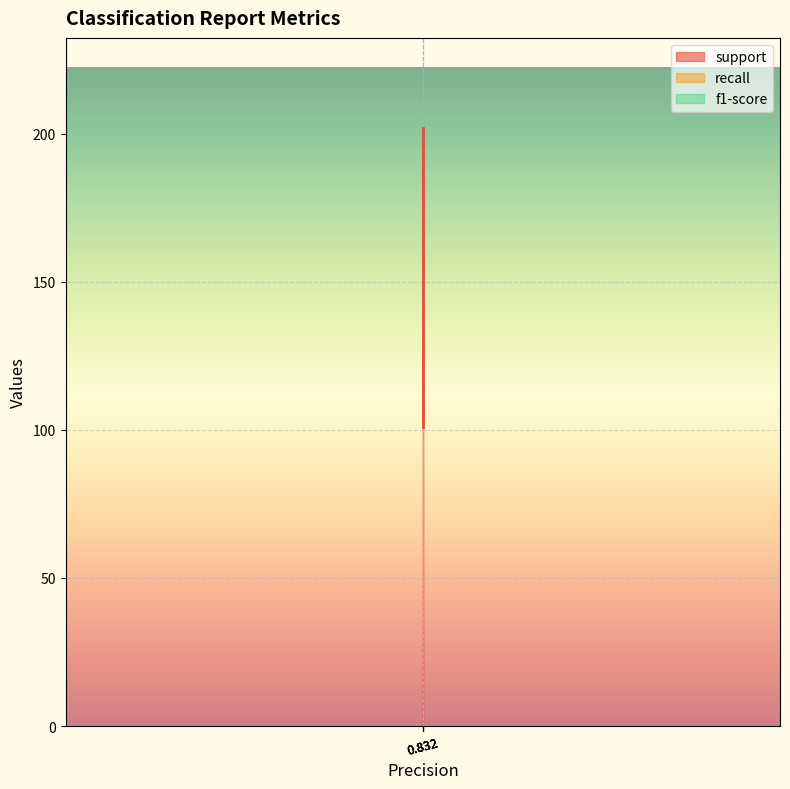

What is the greatest value displayed?

202.0